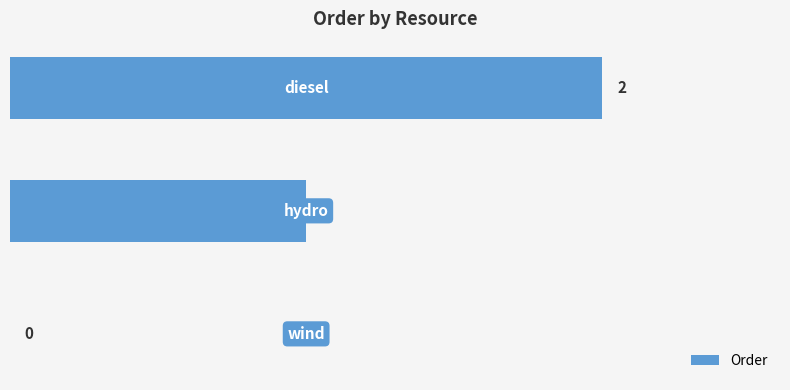

How many values are between 0 and 2?

3